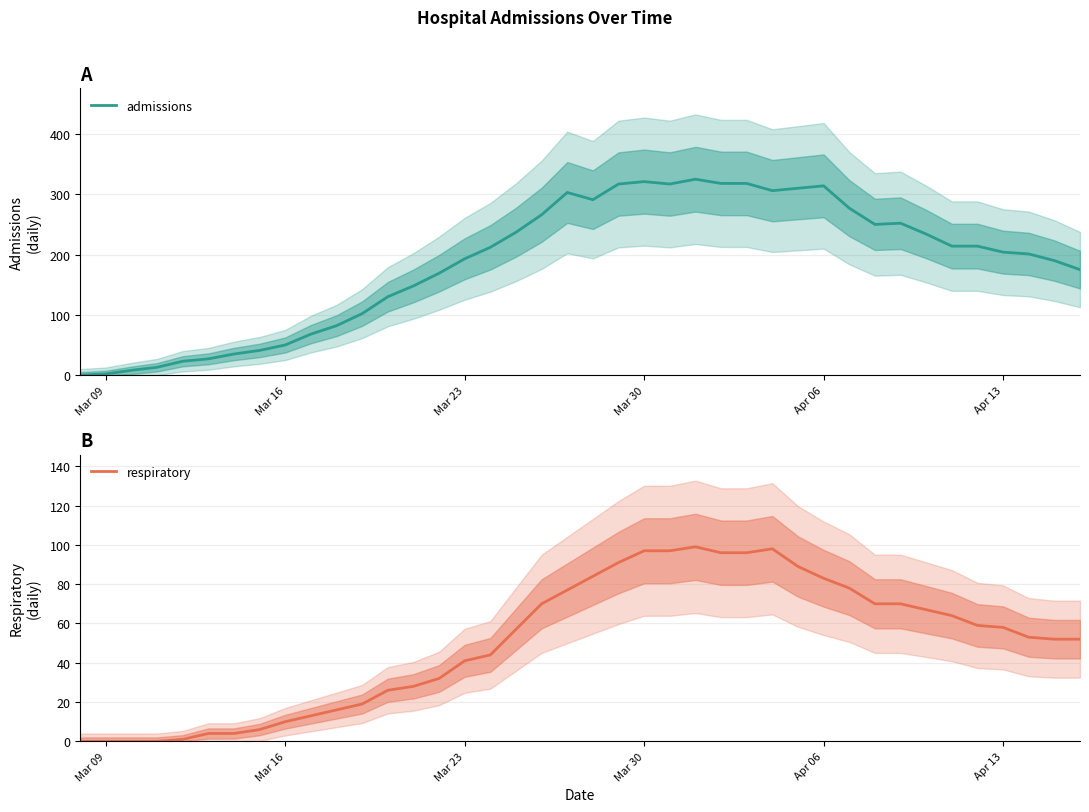

Reading right to left, extract all data points from this chart.

admissions: 175	190	201	204	214	214	234	252	250	277	314	310	306	318	318	325	317	321	317	291	303	266	237	212	193	169	148	130	102	82	68	50	41	35	27	23	13	8	2	0
respiratory: 52	52	53	58	59	64	67	70	70	78	83	89	98	96	96	99	97	97	91	84	77	70	57	44	41	32	28	26	19	16	13	10	6	4	4	1	0	0	0	0